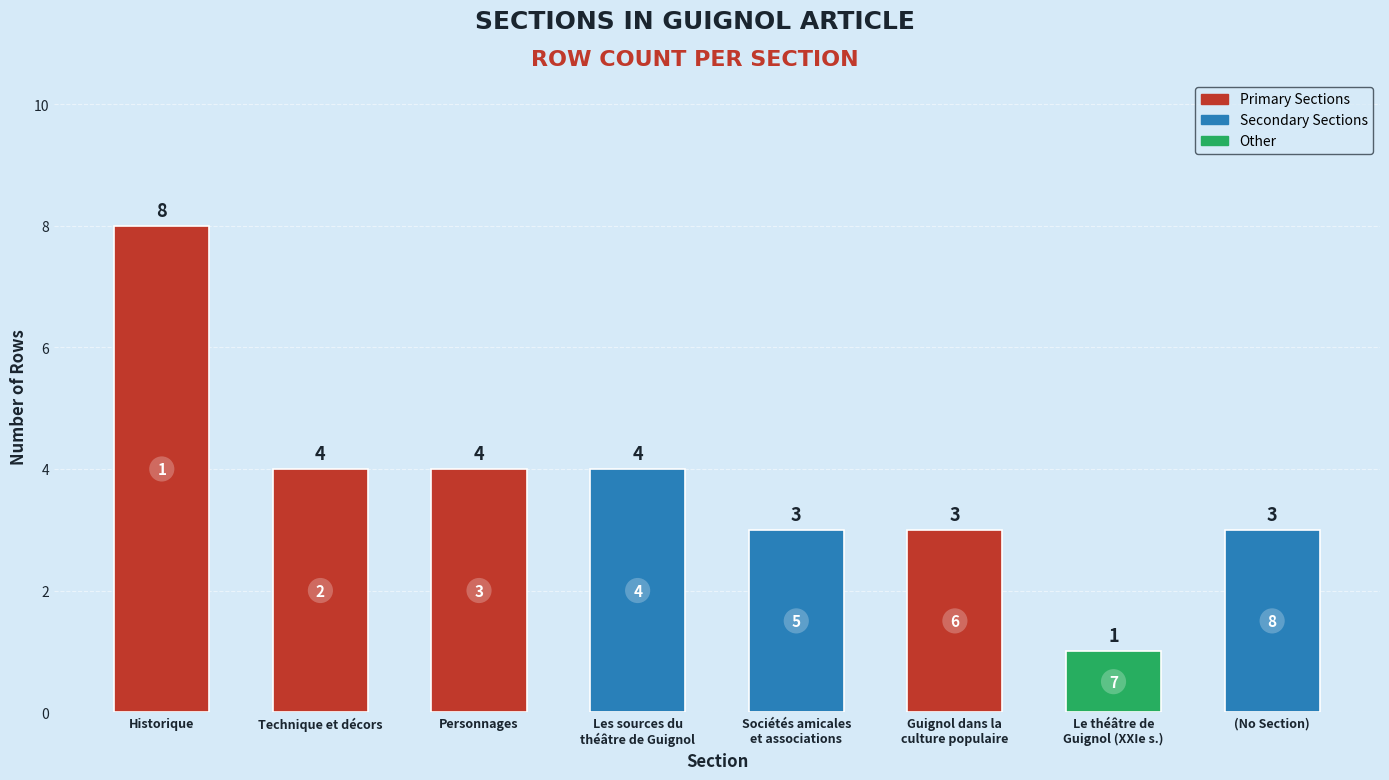

Does the chart contain stacked bars?

No